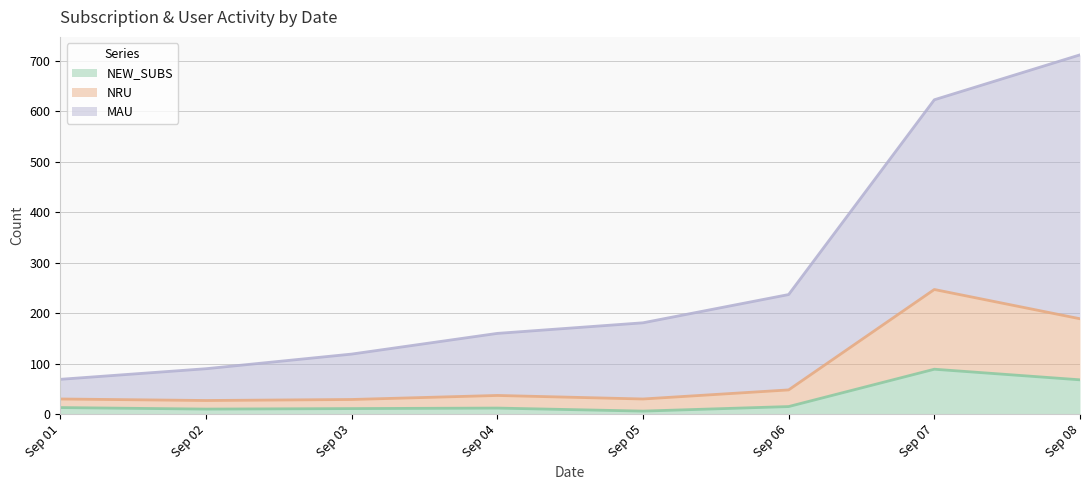

At which category is the sum across all series the highest?

Sep 08